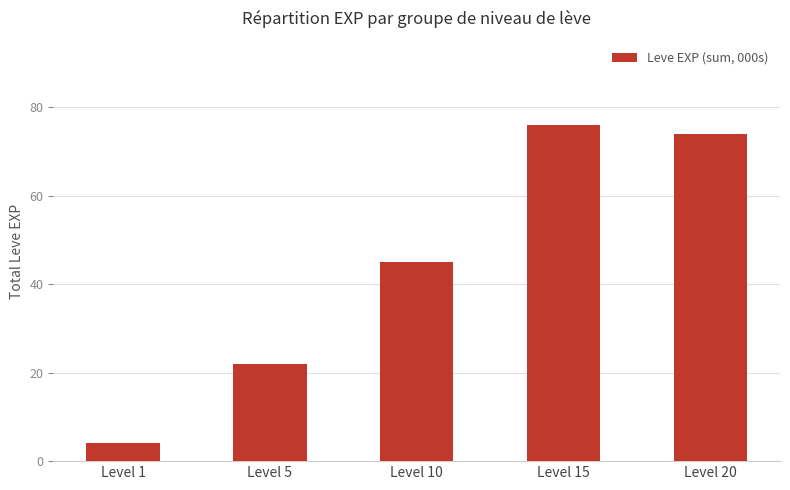

What is the greatest value displayed?

76